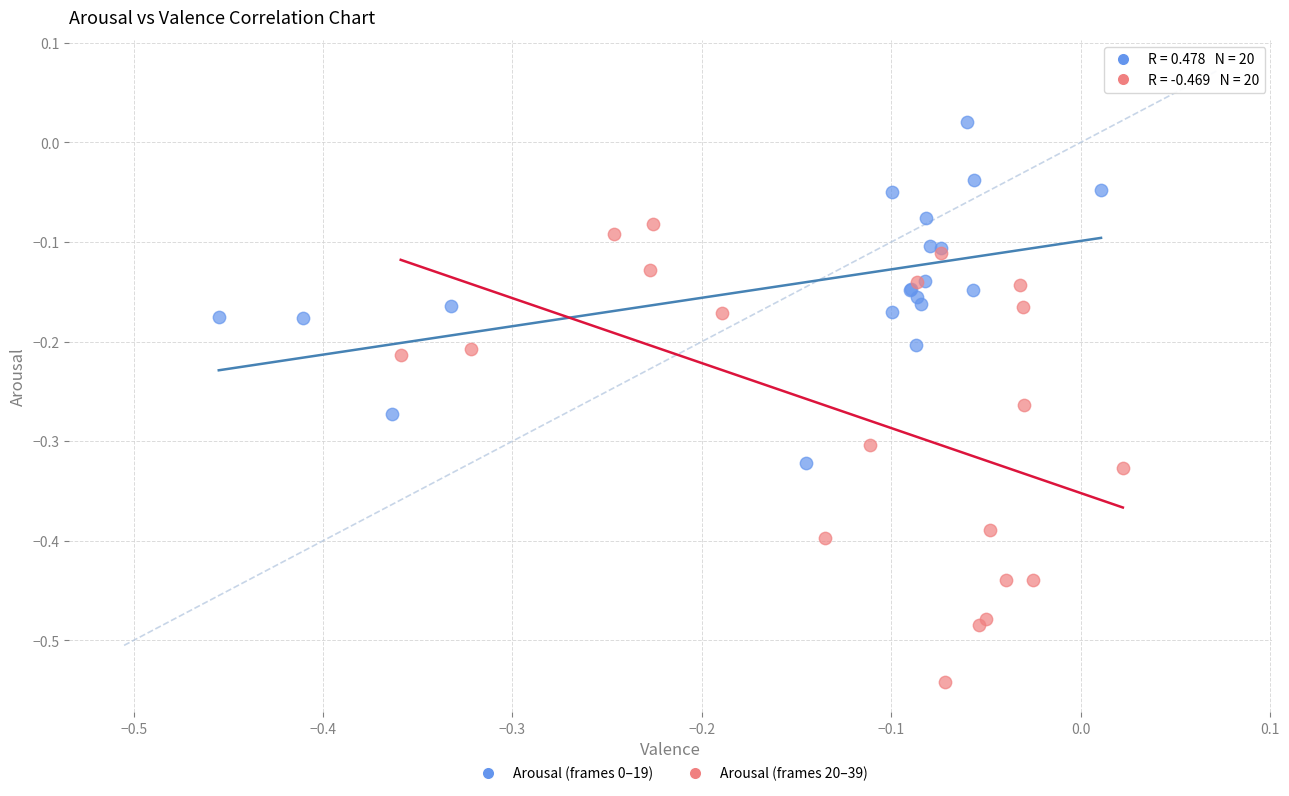

Which series reaches the minimum Y coordinate?

Arousal (frames 20–39)